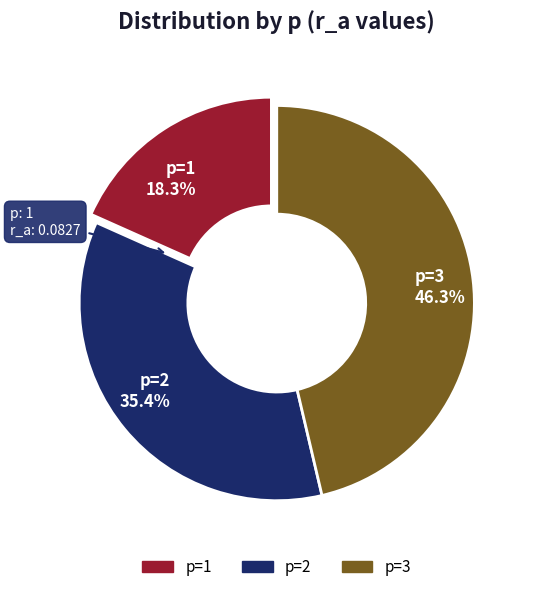

Is there a majority slice in this chart?

No